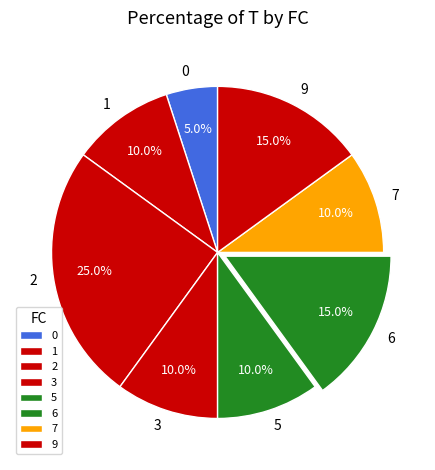

Count the number of slices in the pie.

8